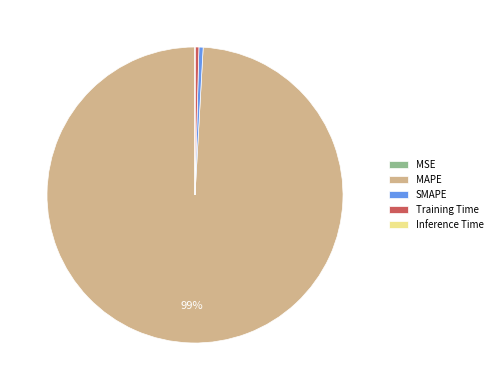

To the nearest percent, what is the average slice percentage?

20%